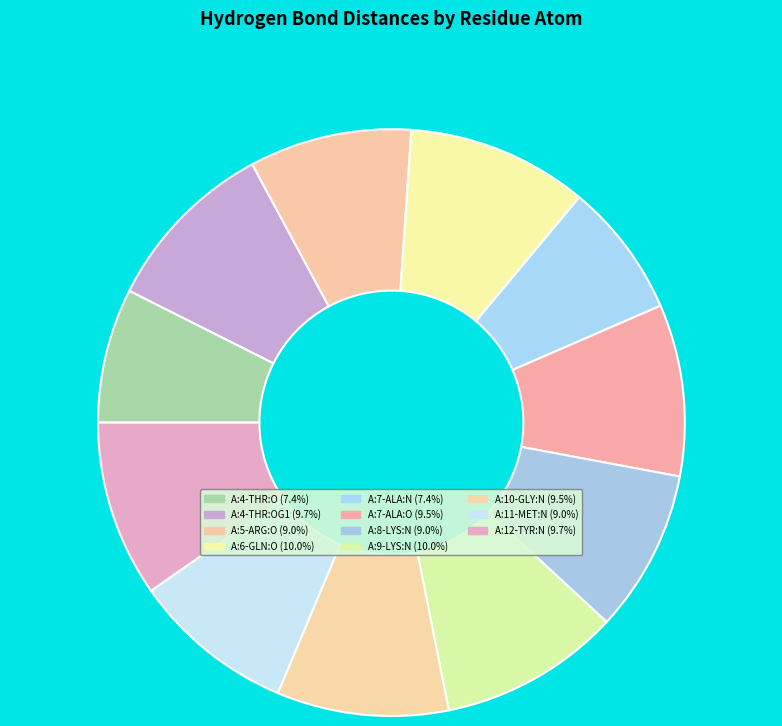

Which slice is the largest?

A:6-GLN:O